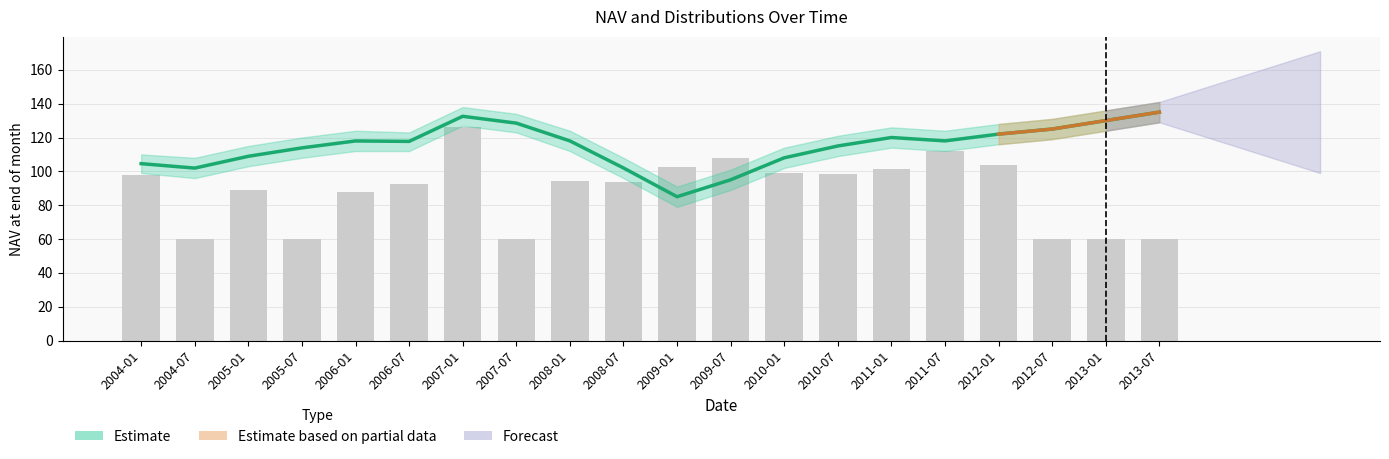

What is the total value across all series at 2013-07?

195.0